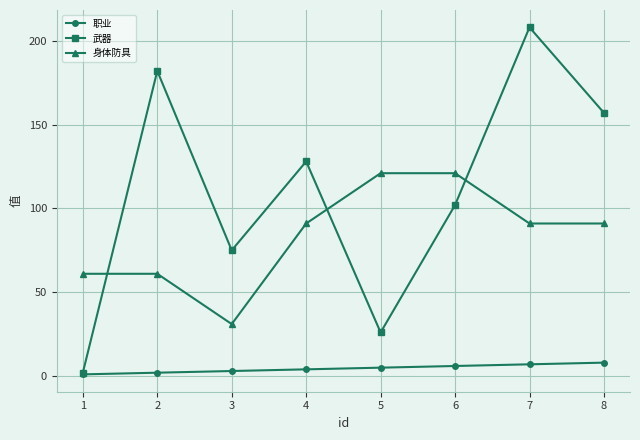

Which label corresponds to the largest value in the chart?

7